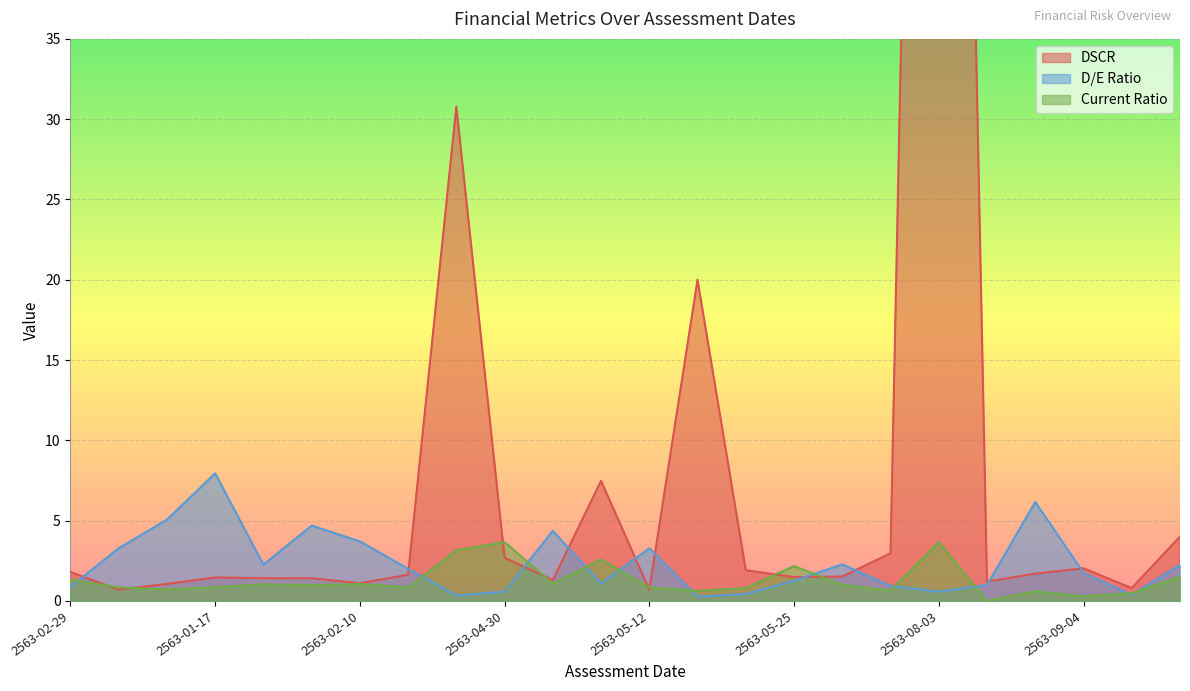

What is the highest value of the Current Ratio series?

3.7